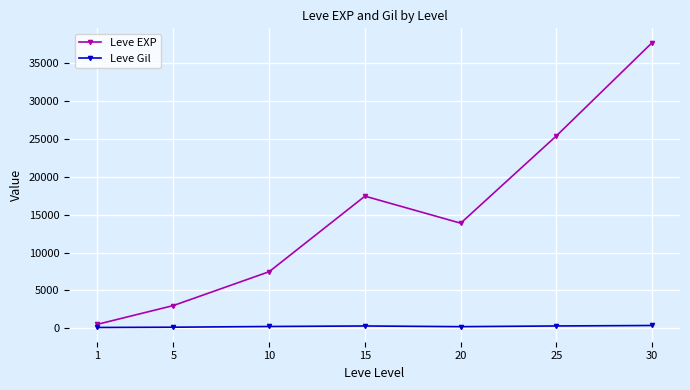

Which series has the widest spread of values?

Leve EXP